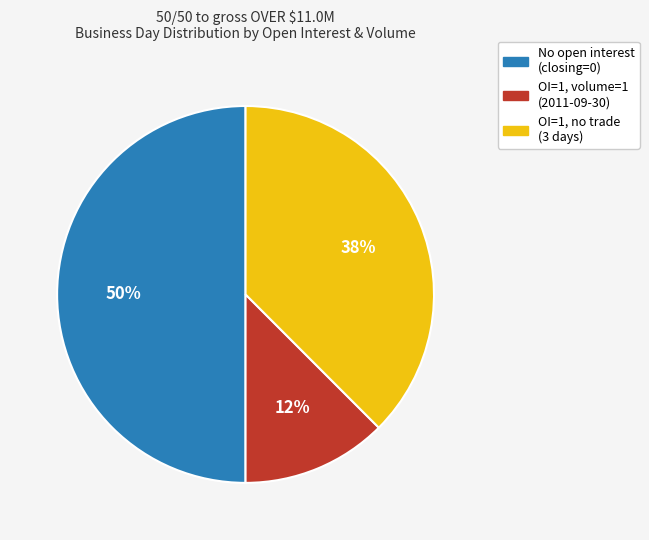

How many slices are in this pie chart?

3